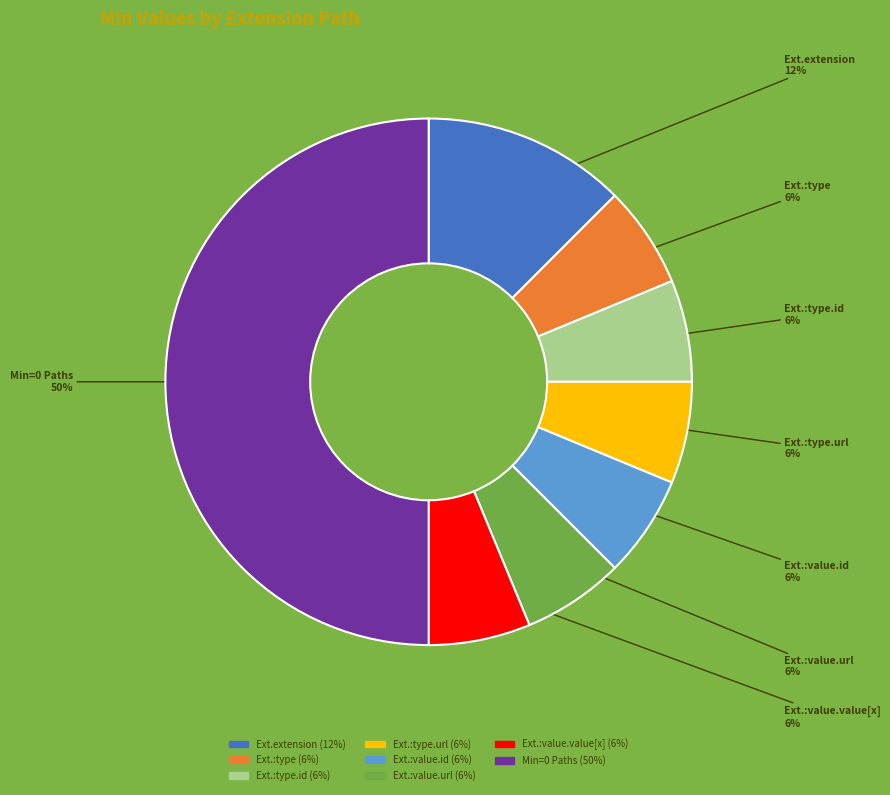

What percentage is the Ext.:type.id slice, to the nearest percent?

6%